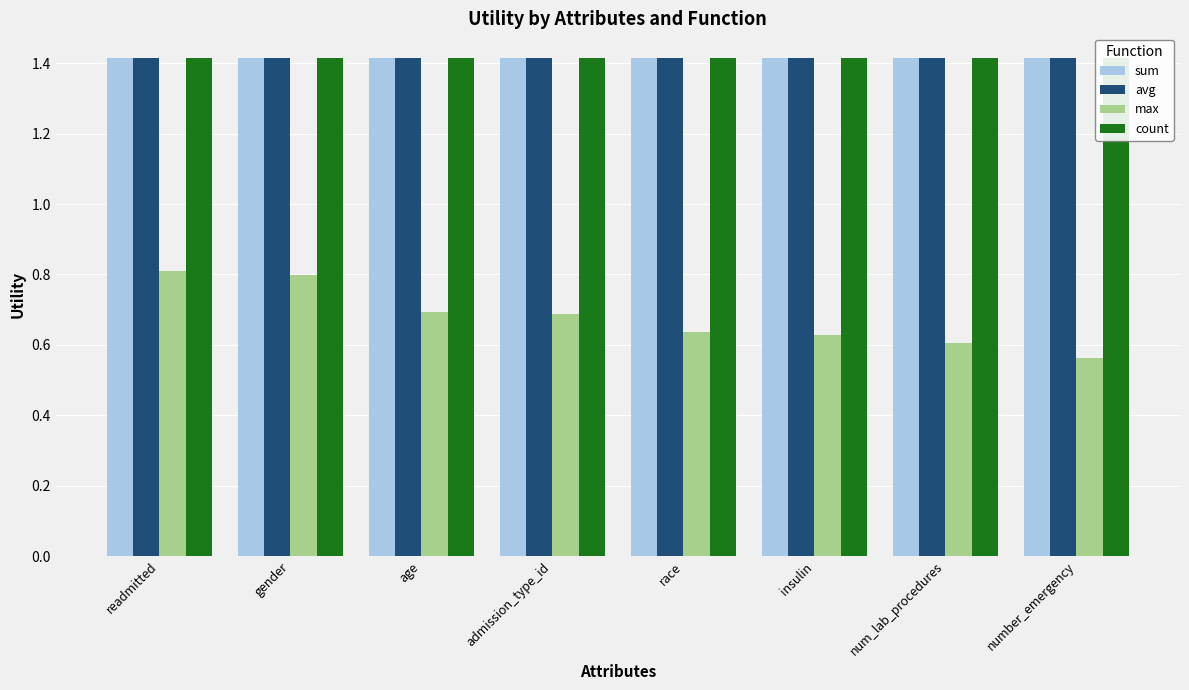

What is the average value of the count series?

1.4